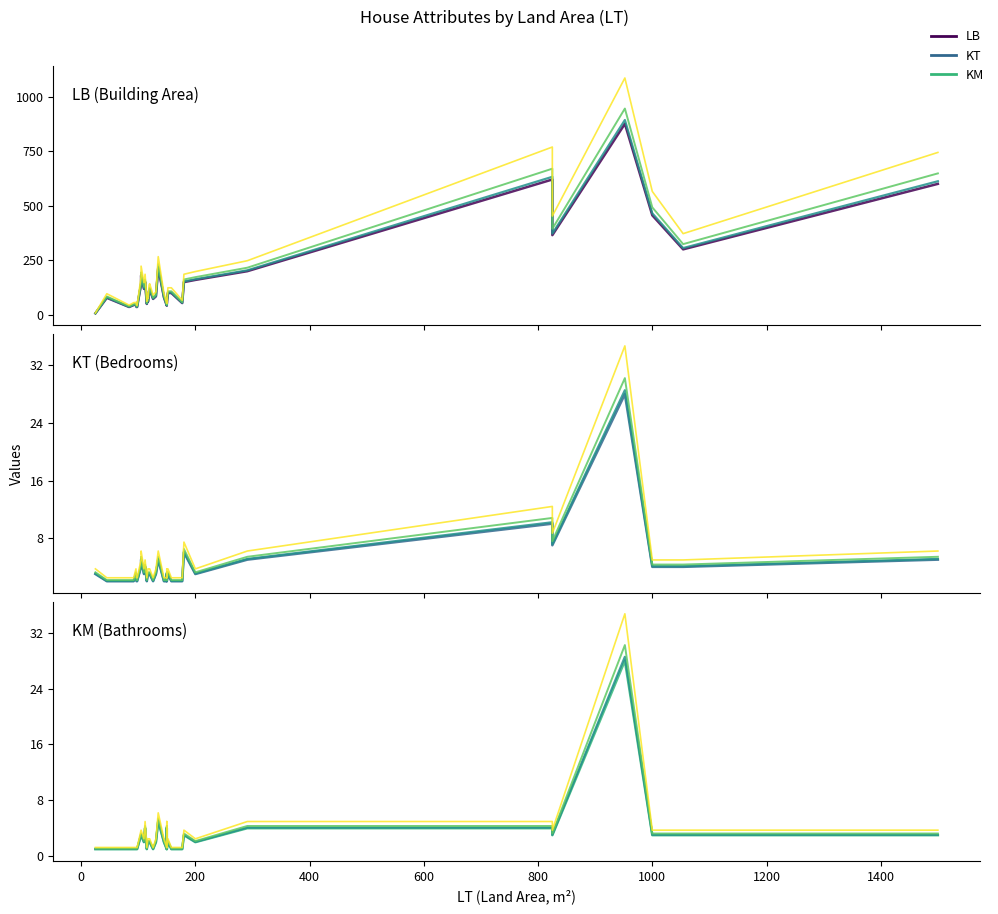

How many intersections are there between KT and KM?

1